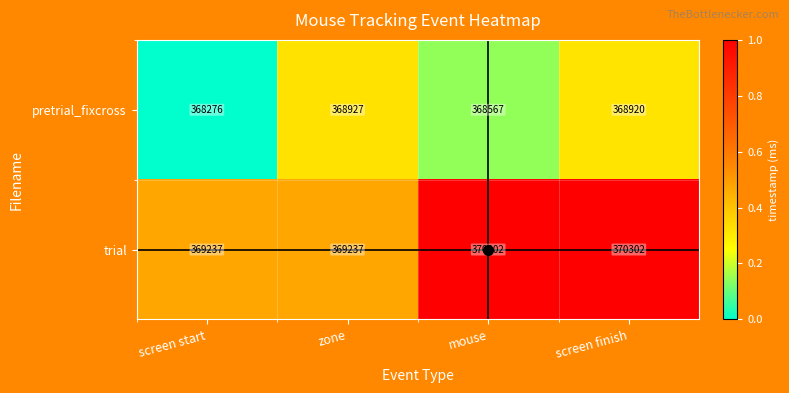

Rank the series by their maximum value, from highest to lowest.

trial, pretrial_fixcross